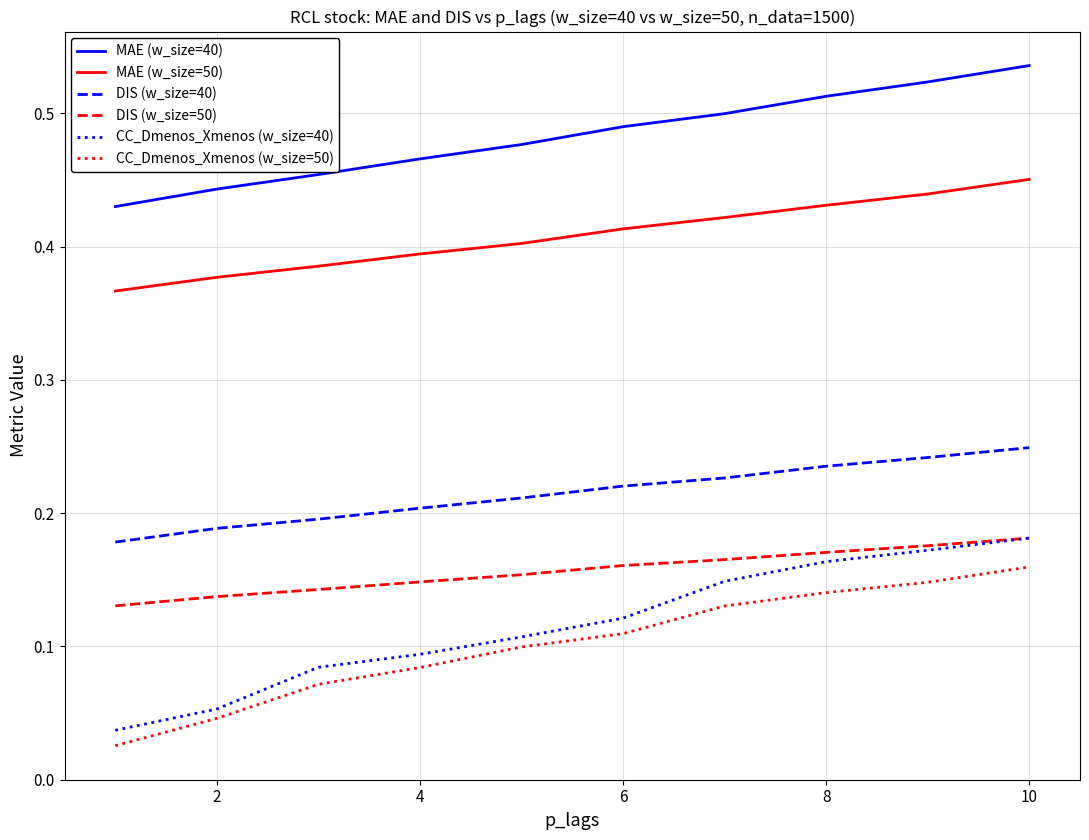

Which series has the widest spread of values?

CC_Dmenos_Xmenos (w_size=40)